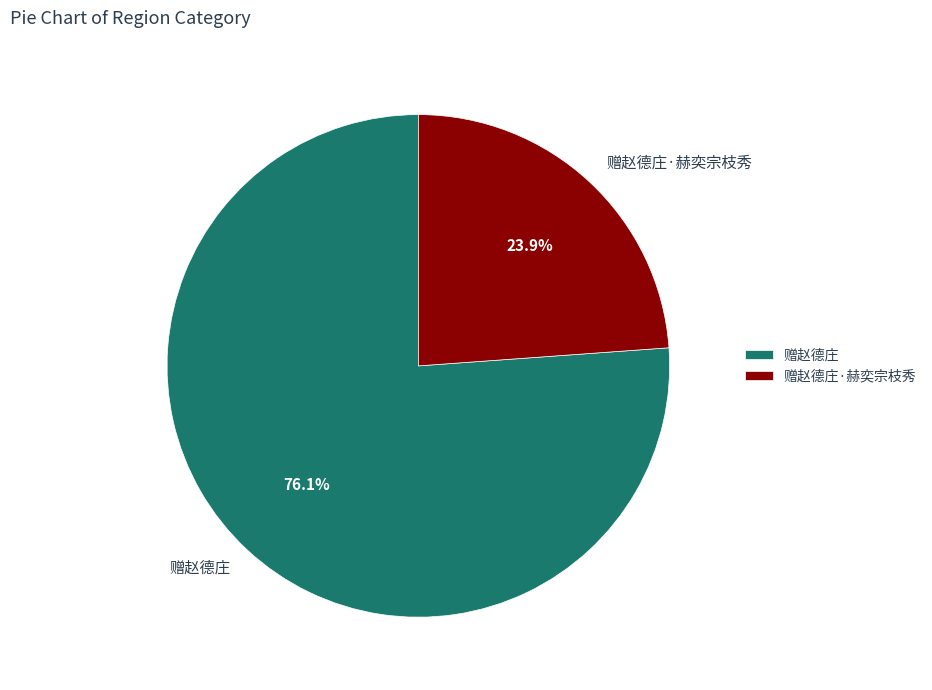

Combined, what portion of the pie is 赠赵德庄·赫奕宗枝秀 and 赠赵德庄?

100.0%